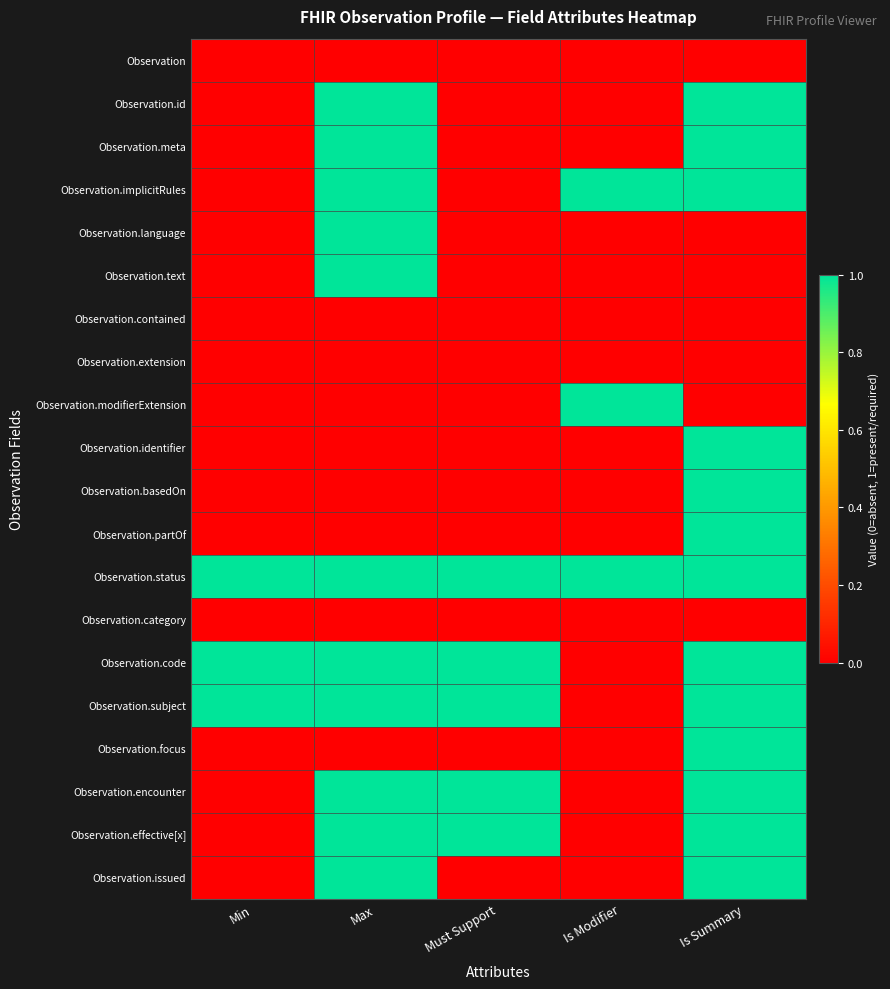

Reading right to left, list all the values displayed in this chart.

Observation: Is Summary=0	Is Modifier=0	Must Support=0	Max=0	Min=0
Observation.id: Is Summary=1	Is Modifier=0	Must Support=0	Max=1	Min=0
Observation.meta: Is Summary=1	Is Modifier=0	Must Support=0	Max=1	Min=0
Observation.implicitRules: Is Summary=1	Is Modifier=1	Must Support=0	Max=1	Min=0
Observation.language: Is Summary=0	Is Modifier=0	Must Support=0	Max=1	Min=0
Observation.text: Is Summary=0	Is Modifier=0	Must Support=0	Max=1	Min=0
Observation.contained: Is Summary=0	Is Modifier=0	Must Support=0	Max=0	Min=0
Observation.extension: Is Summary=0	Is Modifier=0	Must Support=0	Max=0	Min=0
Observation.modifierExtension: Is Summary=0	Is Modifier=1	Must Support=0	Max=0	Min=0
Observation.identifier: Is Summary=1	Is Modifier=0	Must Support=0	Max=0	Min=0
Observation.basedOn: Is Summary=1	Is Modifier=0	Must Support=0	Max=0	Min=0
Observation.partOf: Is Summary=1	Is Modifier=0	Must Support=0	Max=0	Min=0
Observation.status: Is Summary=1	Is Modifier=1	Must Support=1	Max=1	Min=1
Observation.category: Is Summary=0	Is Modifier=0	Must Support=0	Max=0	Min=0
Observation.code: Is Summary=1	Is Modifier=0	Must Support=1	Max=1	Min=1
Observation.subject: Is Summary=1	Is Modifier=0	Must Support=1	Max=1	Min=1
Observation.focus: Is Summary=1	Is Modifier=0	Must Support=0	Max=0	Min=0
Observation.encounter: Is Summary=1	Is Modifier=0	Must Support=1	Max=1	Min=0
Observation.effective[x]: Is Summary=1	Is Modifier=0	Must Support=1	Max=1	Min=0
Observation.issued: Is Summary=1	Is Modifier=0	Must Support=0	Max=1	Min=0